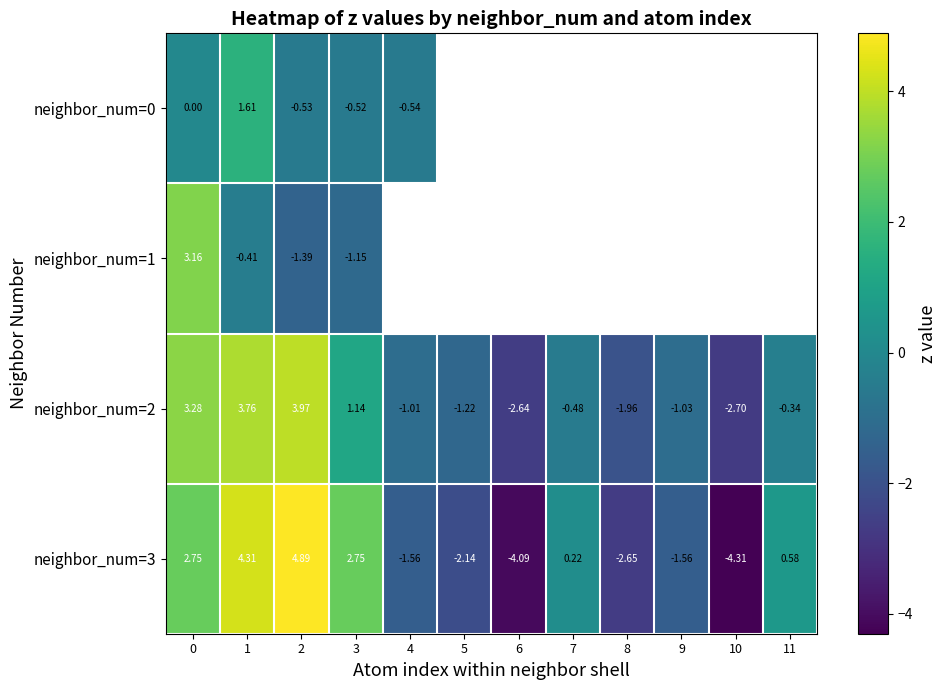

Where is neighbor_num=1 nearest to the value 0?

1